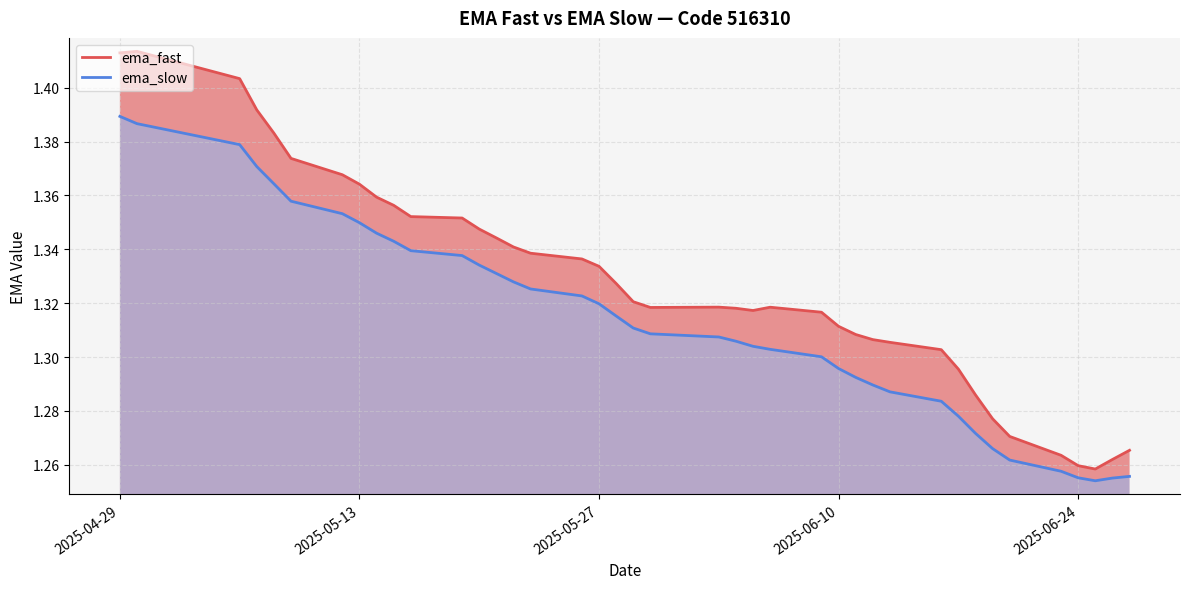

Does the chart have visible grid lines?

Yes